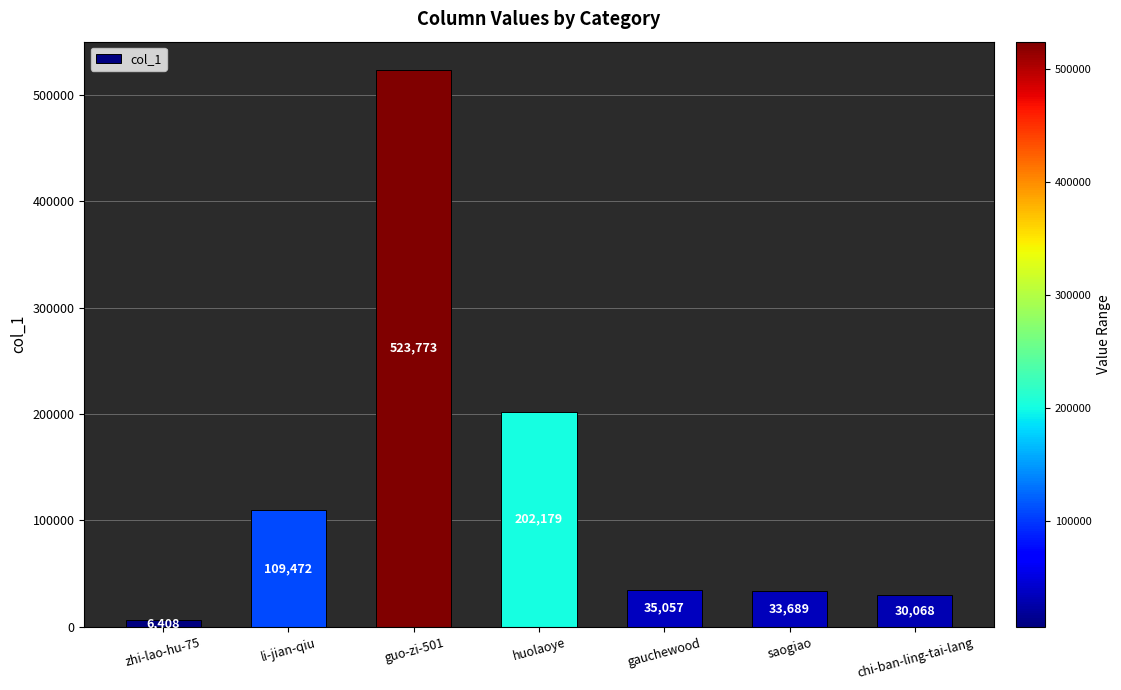

What position from the left is li-jian-qiu?

2